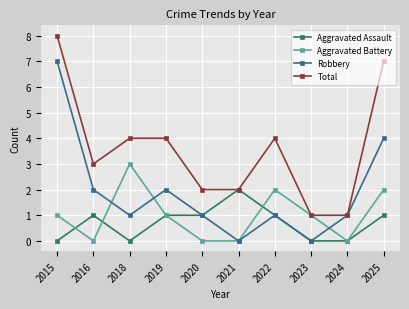

At which category is the sum across all series the highest?

2015